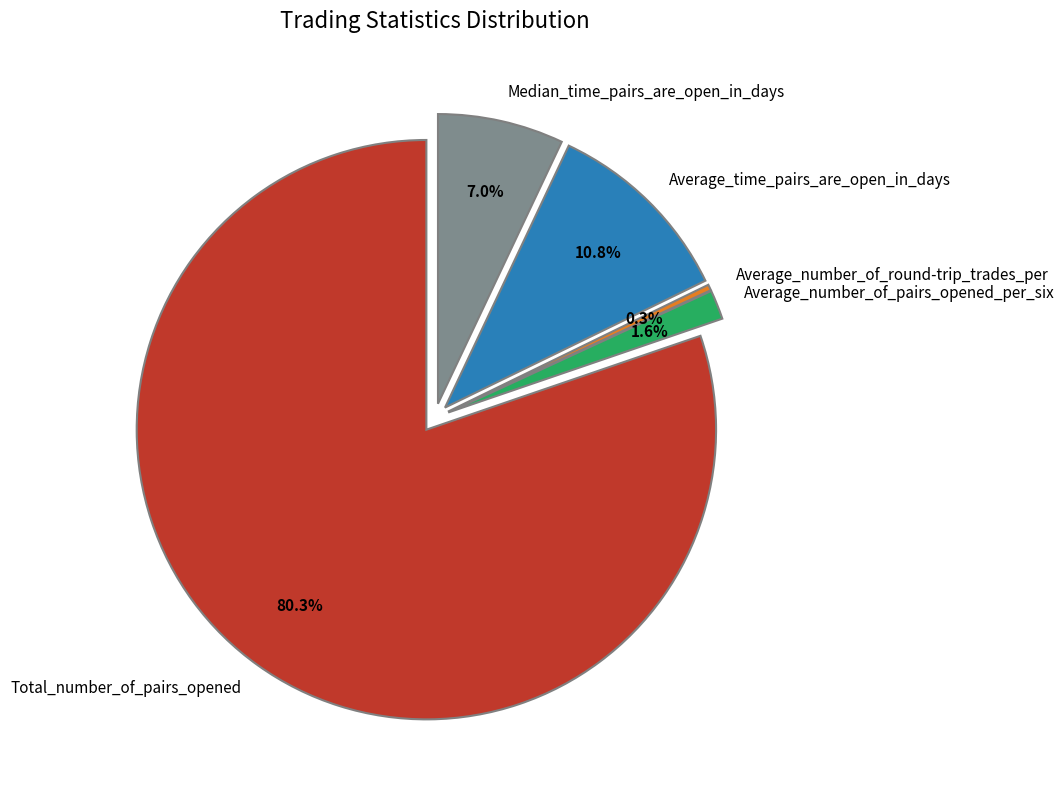

What is the change in value from Average_number_of_round-trip_trades_per to Average_time_pairs_are_open_in_days?

+38.6